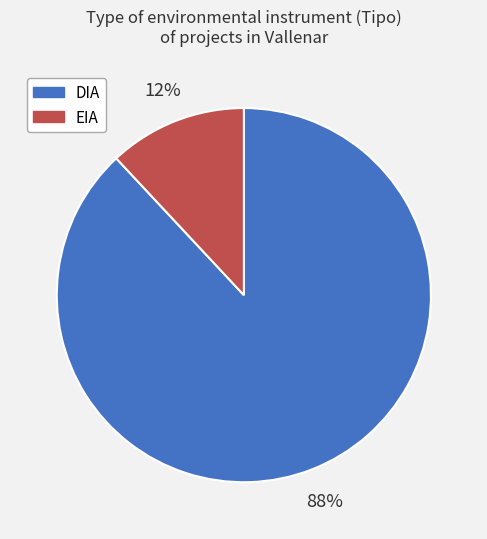

Which slice is the largest?

DIA